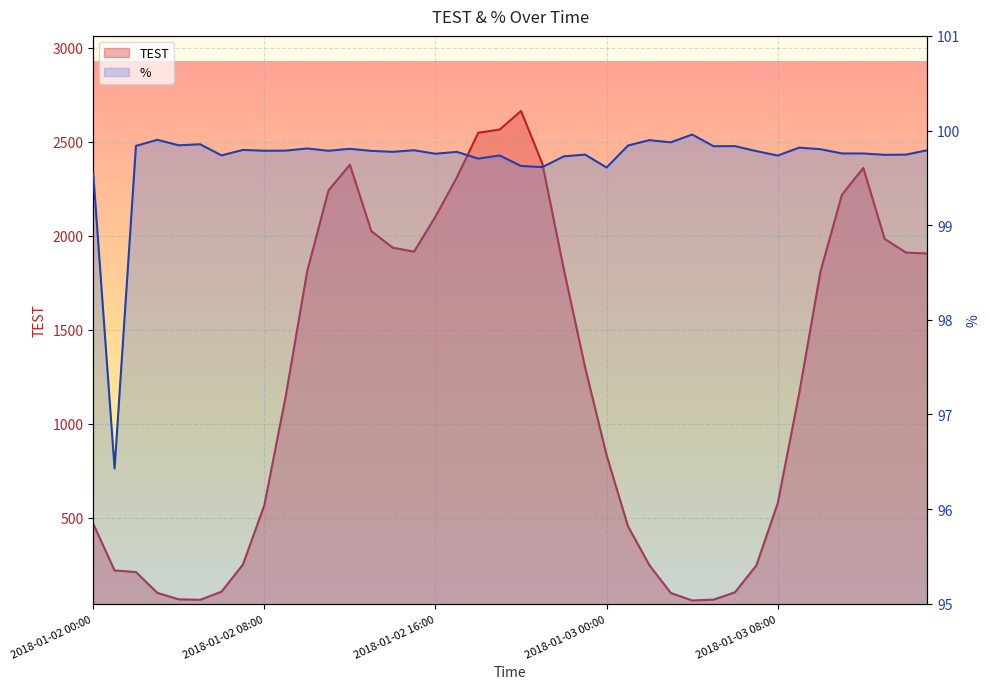

What is the value of the % point at the 30th from the left?

99.8